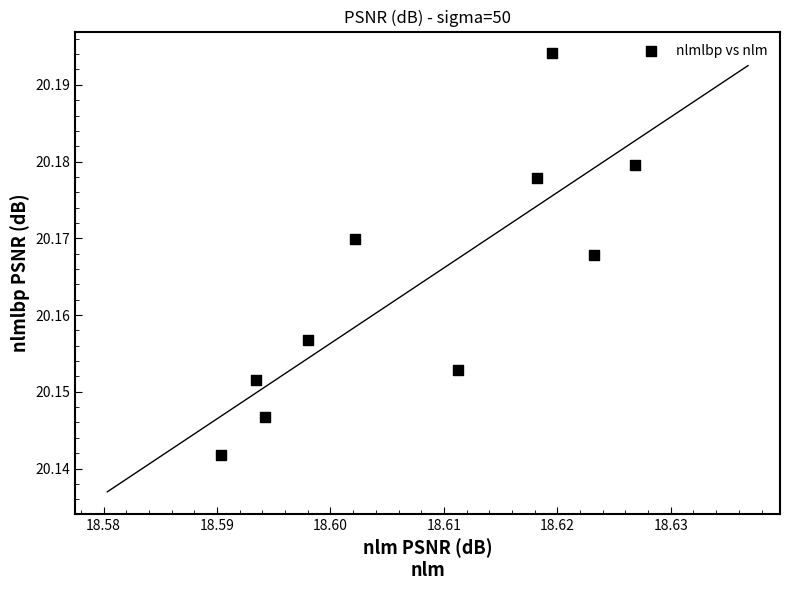

What is the average X value?

18.6